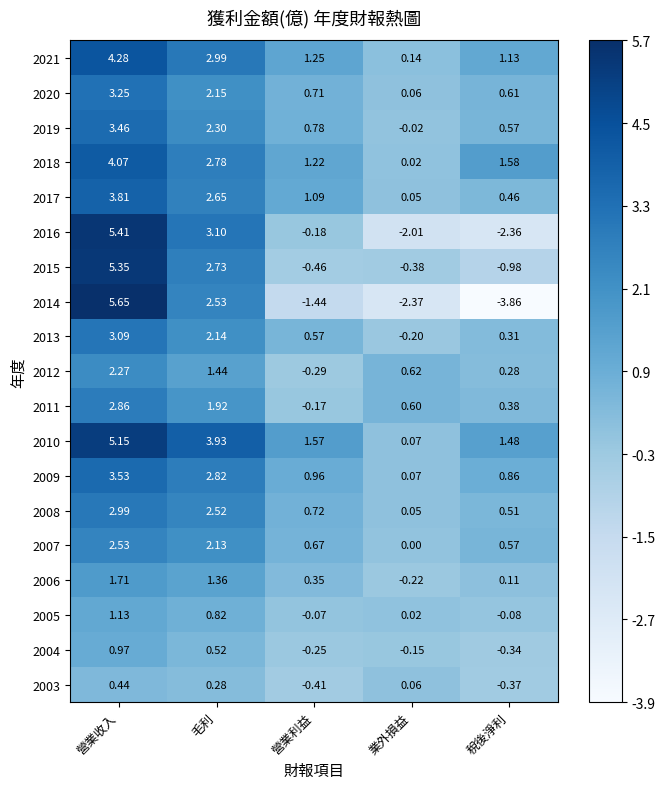

At which category is the sum across all series the highest?

營業收入